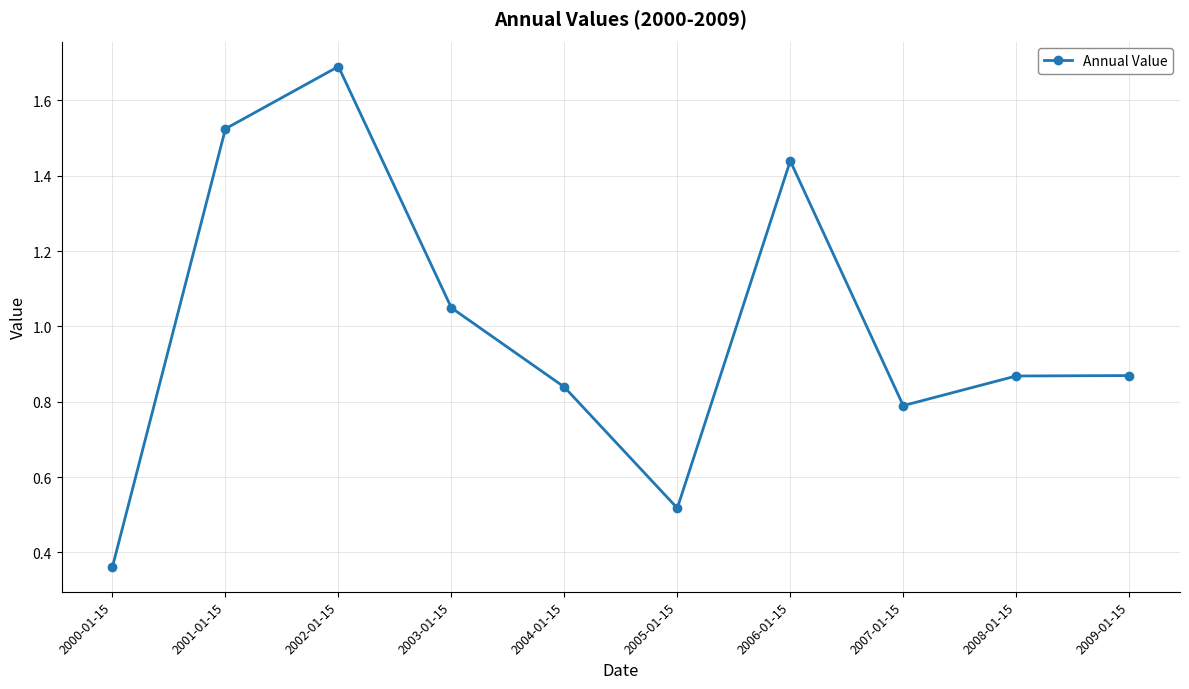

What is the sum of all values?

9.9